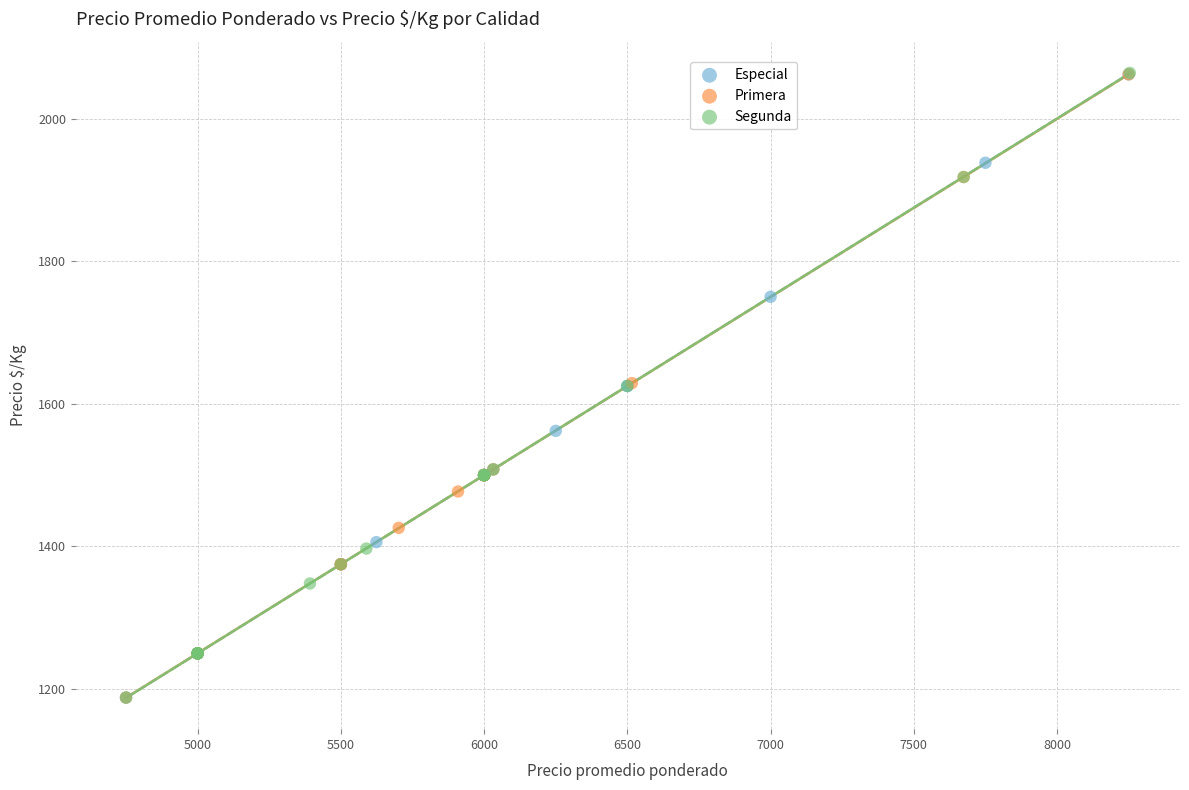

Which series has the largest Y range (max minus min)?

Segunda